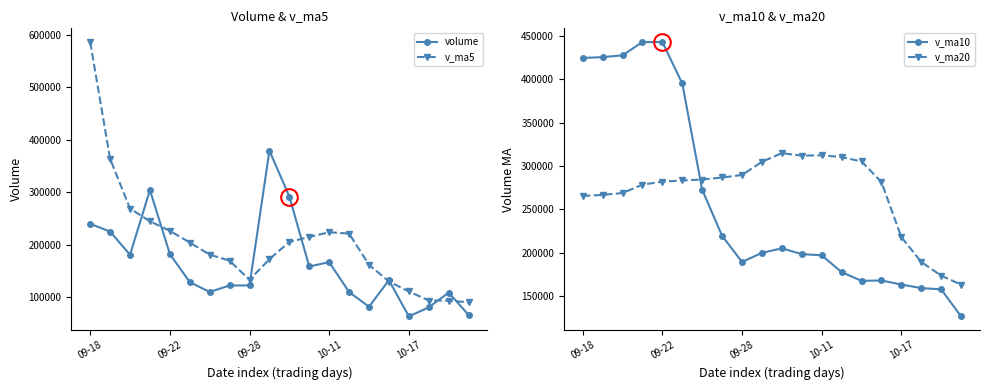

What is the minimum value for volume?

64066.9